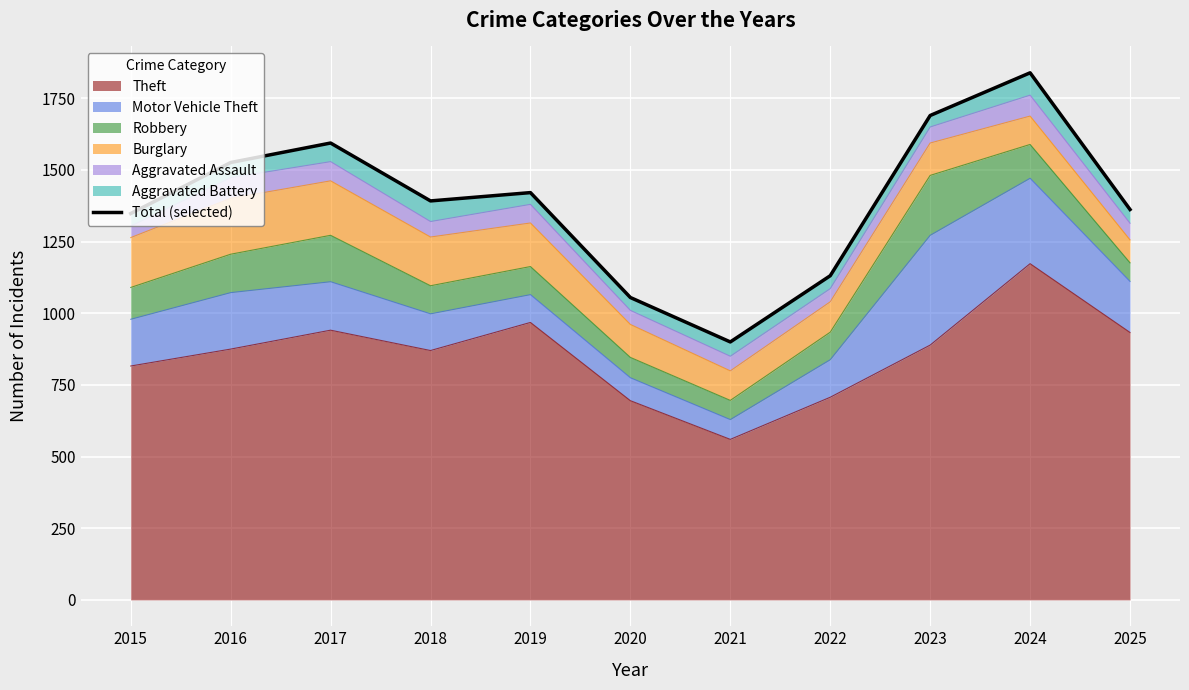

What is the value of the 10th point from the left?

1839